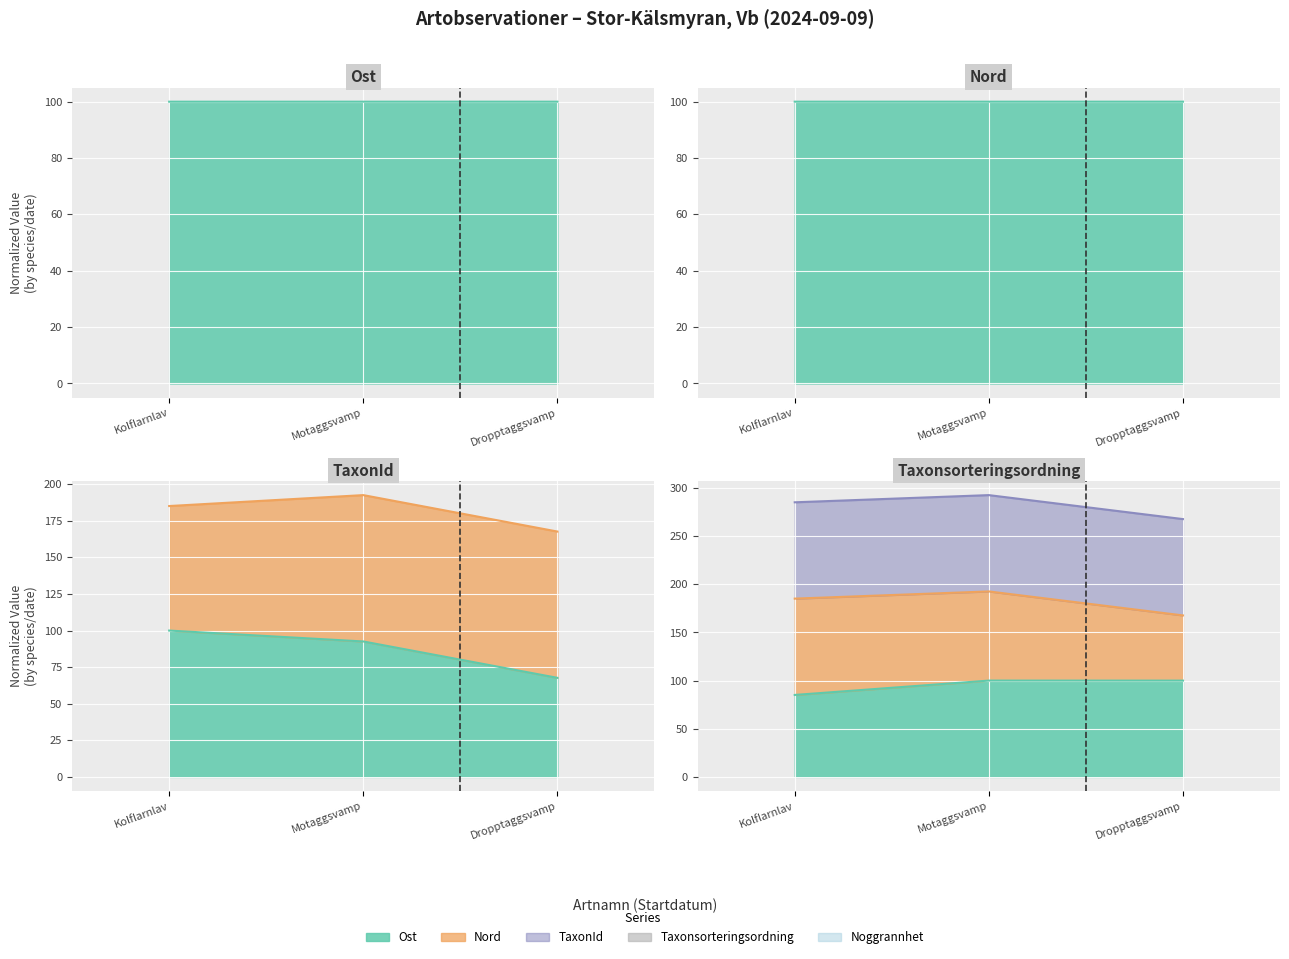

Count the number of data series in this chart.

5